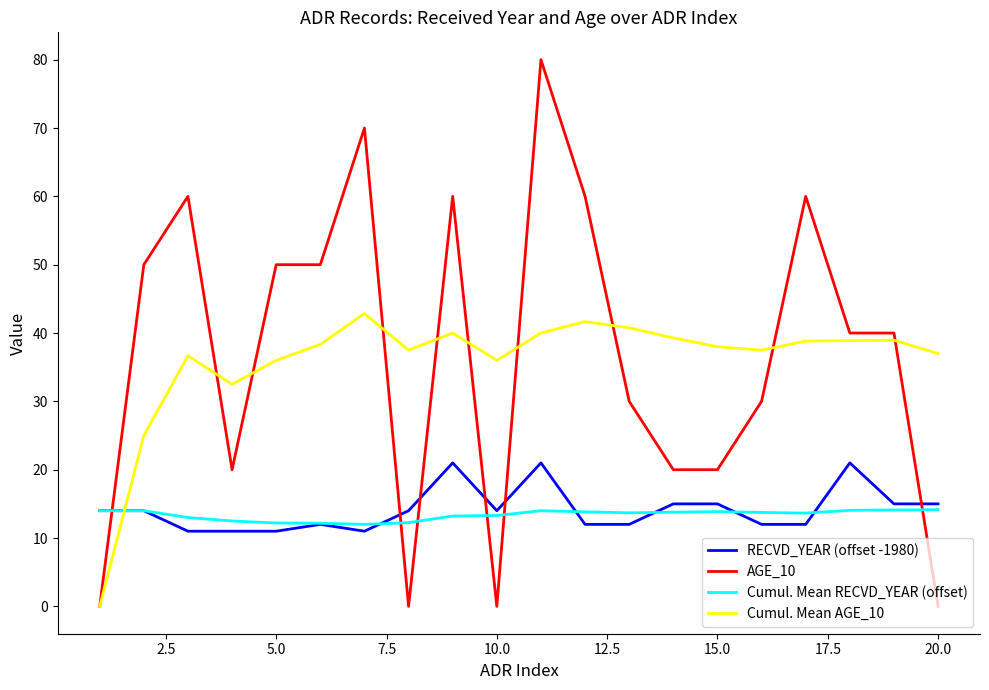

Which series has the widest spread of values?

AGE_10